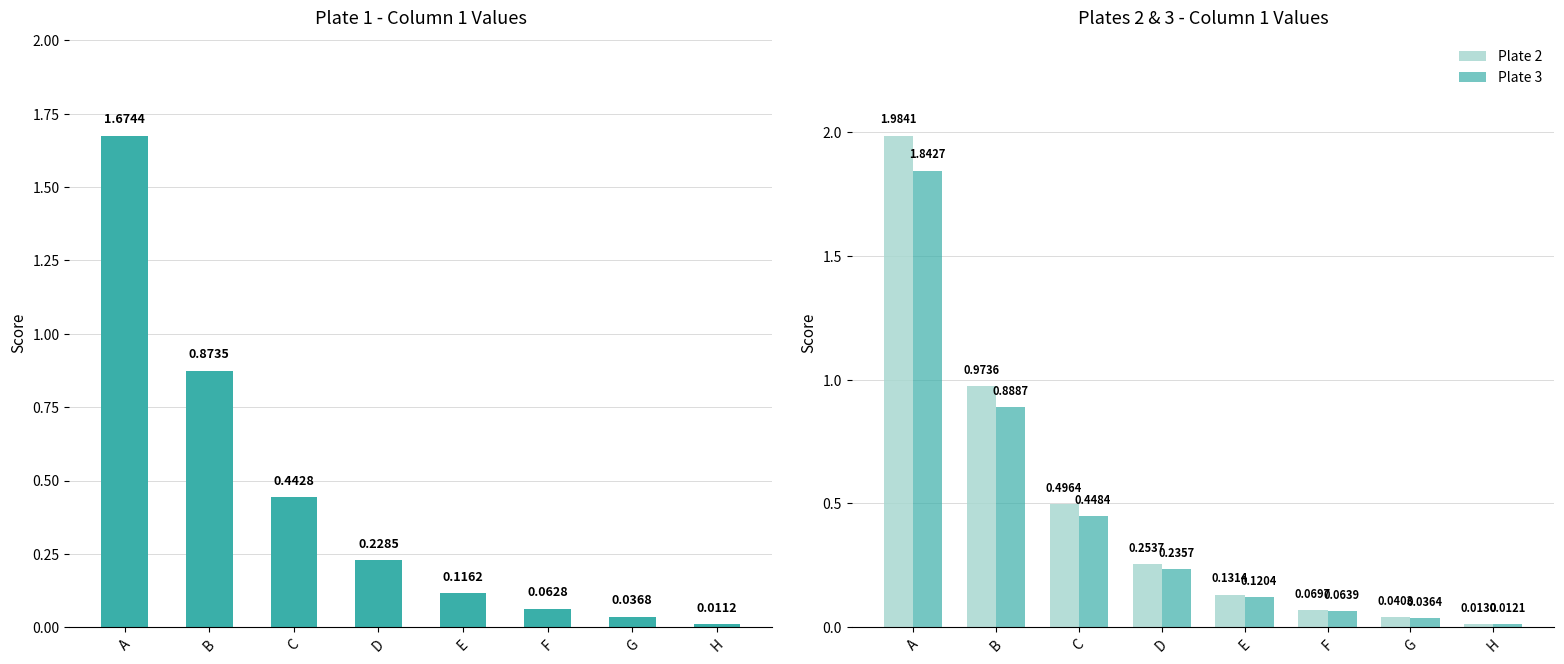

How many bars are there in total?

24